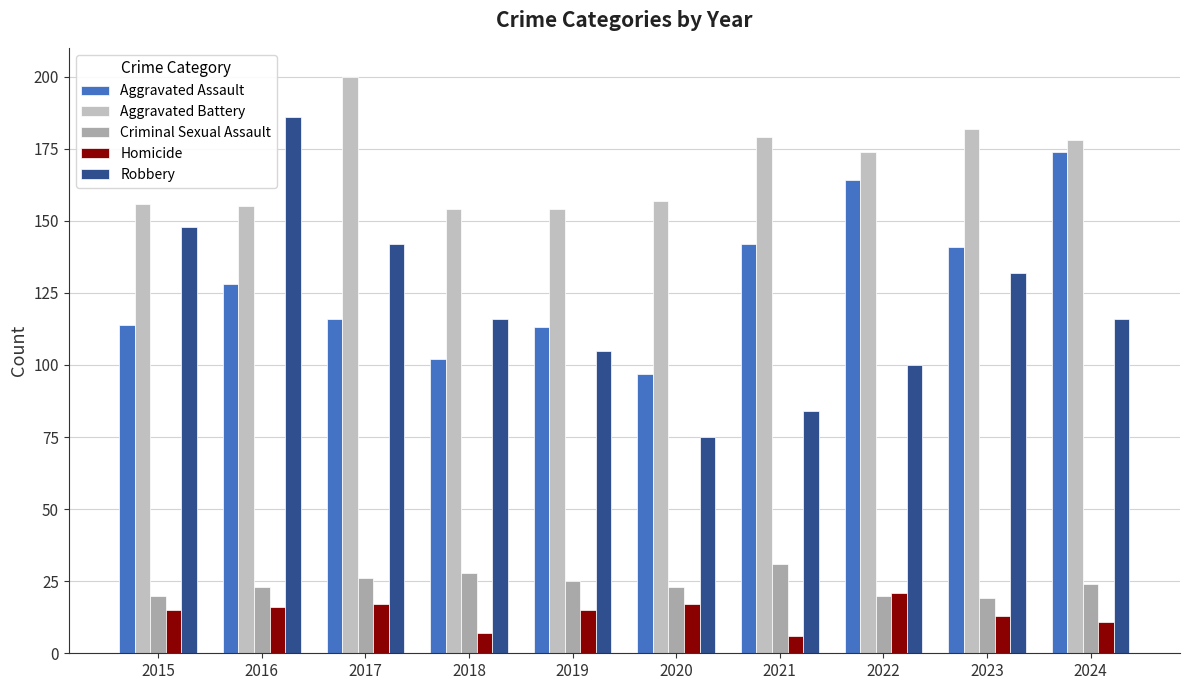

Reading left to right, what are all the values shown in this chart?

Aggravated Assault: 2015=114	2016=128	2017=116	2018=102	2019=113	2020=97	2021=142	2022=164	2023=141	2024=174
Aggravated Battery: 2015=156	2016=155	2017=200	2018=154	2019=154	2020=157	2021=179	2022=174	2023=182	2024=178
Criminal Sexual Assault: 2015=20	2016=23	2017=26	2018=28	2019=25	2020=23	2021=31	2022=20	2023=19	2024=24
Homicide: 2015=15	2016=16	2017=17	2018=7	2019=15	2020=17	2021=6	2022=21	2023=13	2024=11
Robbery: 2015=148	2016=186	2017=142	2018=116	2019=105	2020=75	2021=84	2022=100	2023=132	2024=116